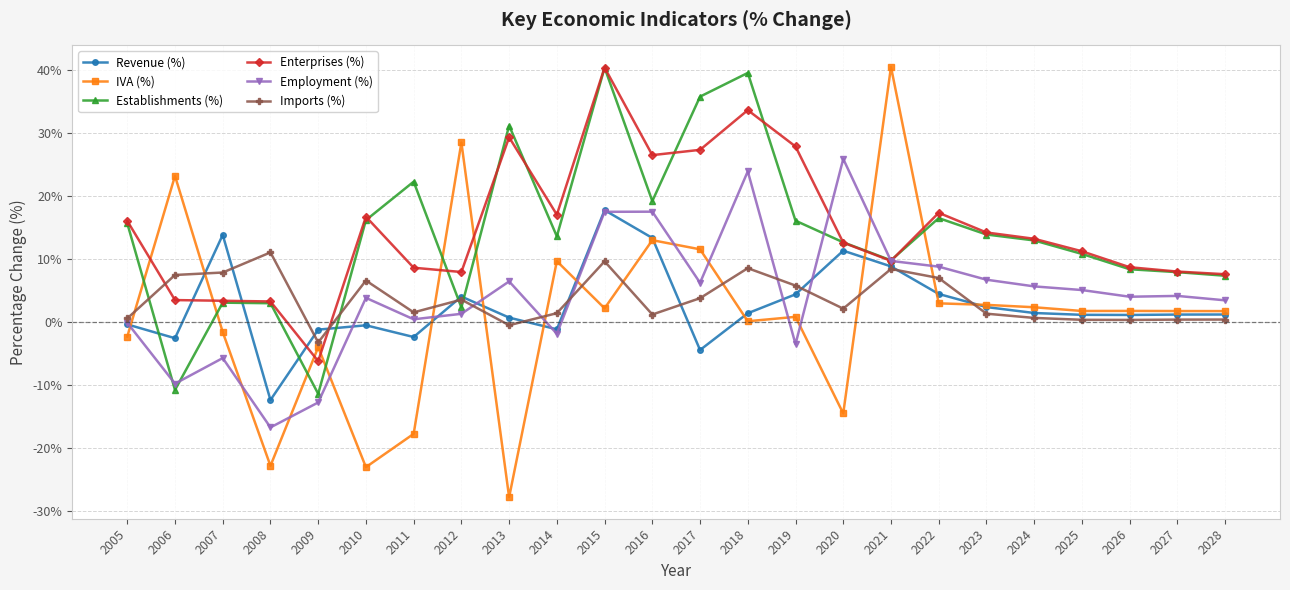

How many positive values does the Establishments (%) series have?

22